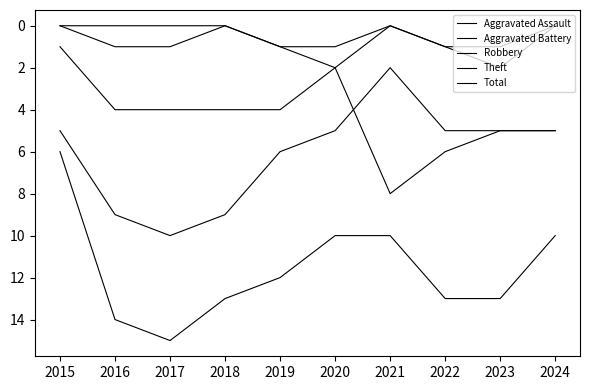

True or false: Aggravated Battery and Total cross at least once.

False